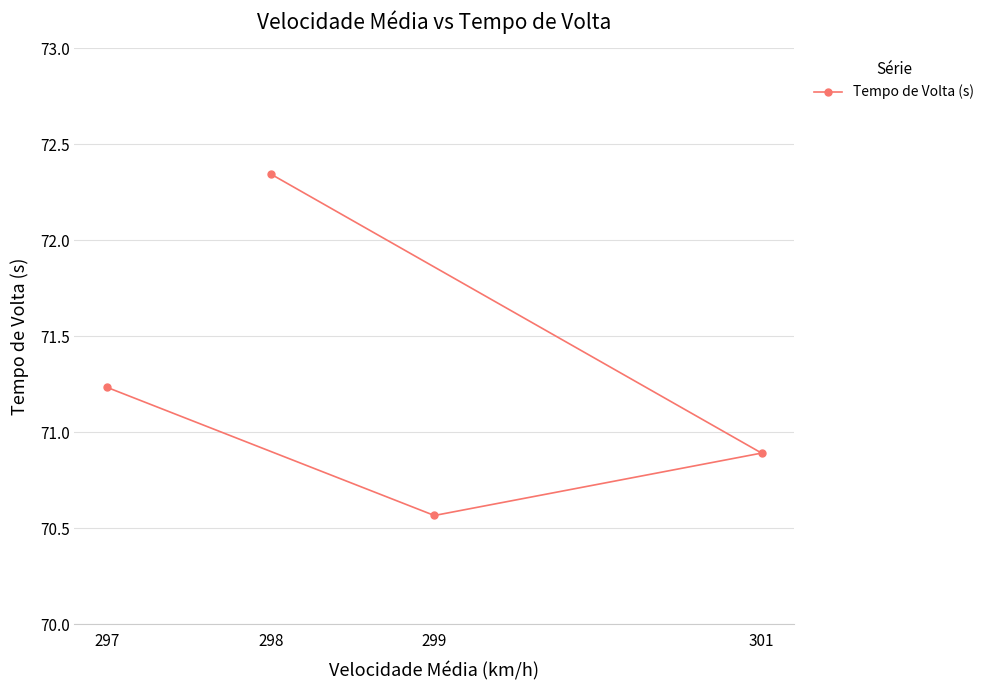

True or false: there are more than 1 points higher than both neighbors.

False